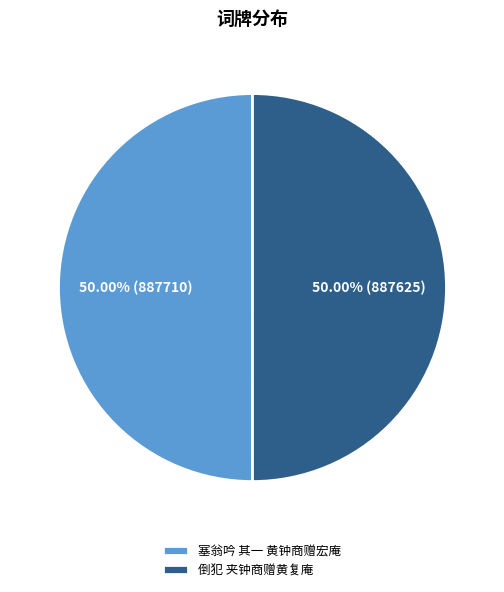

Do 塞翁吟 其一 黄钟商赠宏庵 and 倒犯 夹钟商赠黄复庵 together represent more than half of the pie?

Yes